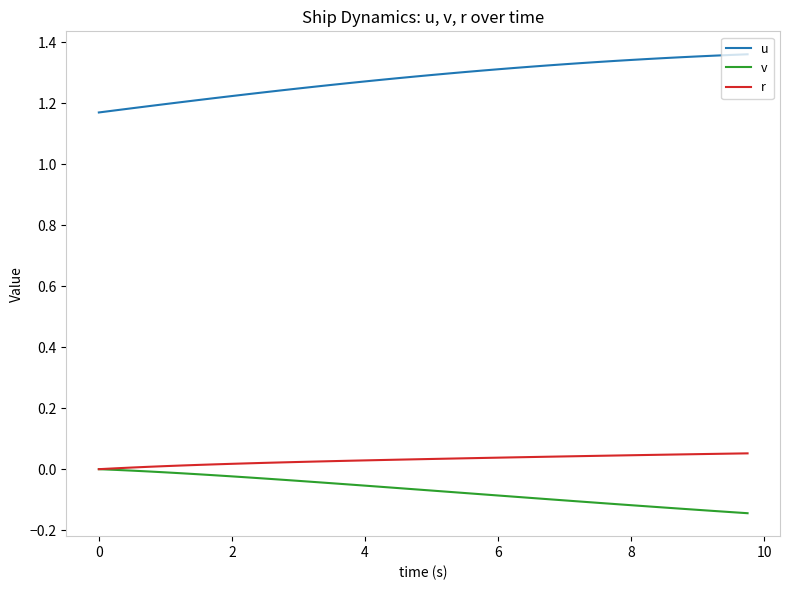

True or false: u and r cross at least once.

False